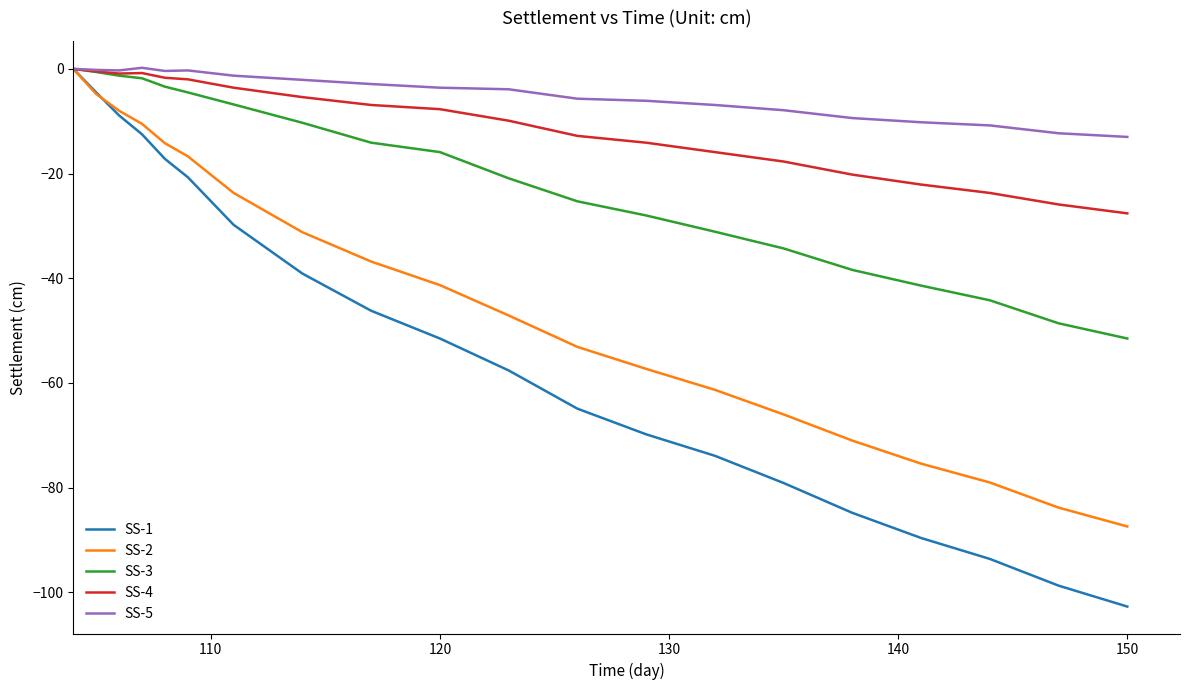

Which series has the largest total across all categories?

SS-5